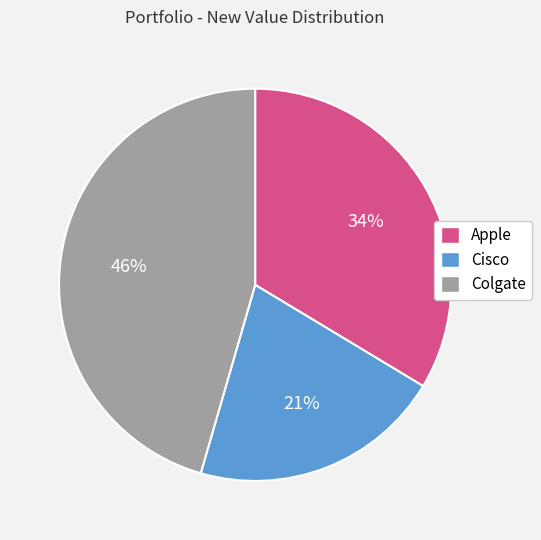

The Apple slice represents 20% of the pie. True or false?

False